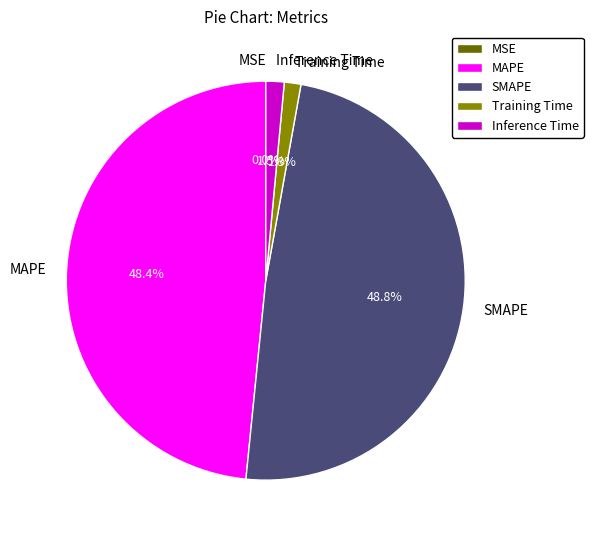

True or false: Inference Time accounts for 10% of the total.

False